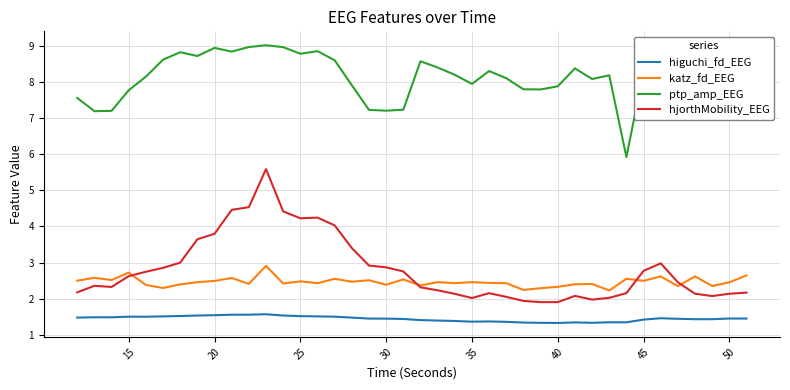

True or false: katz_fd_EEG and ptp_amp_EEG cross at least once.

False